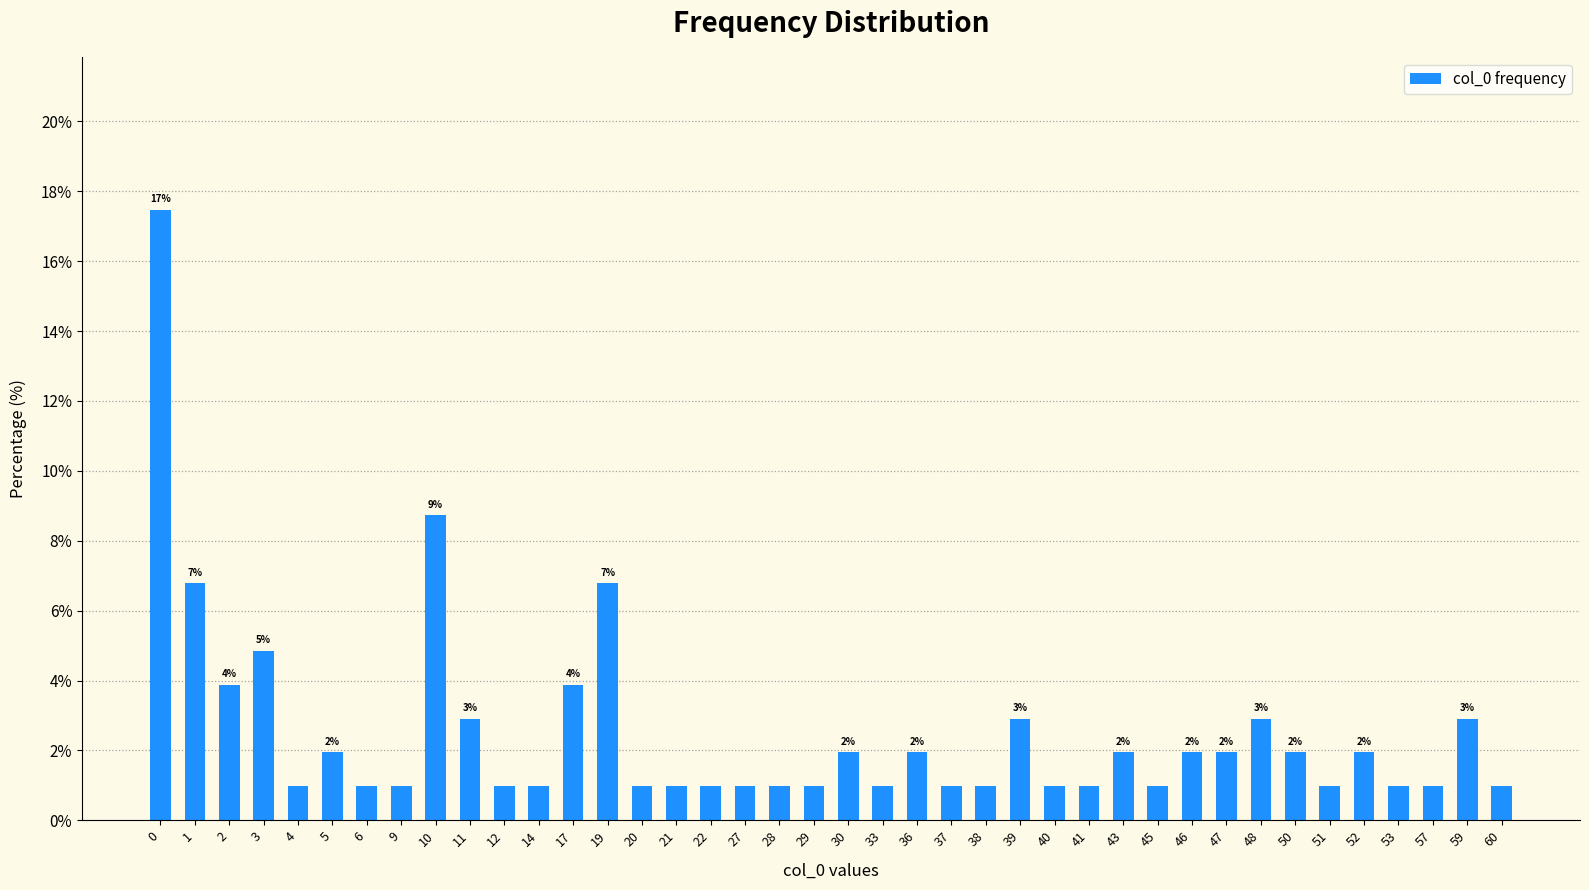

What is the greatest value displayed?

17.5